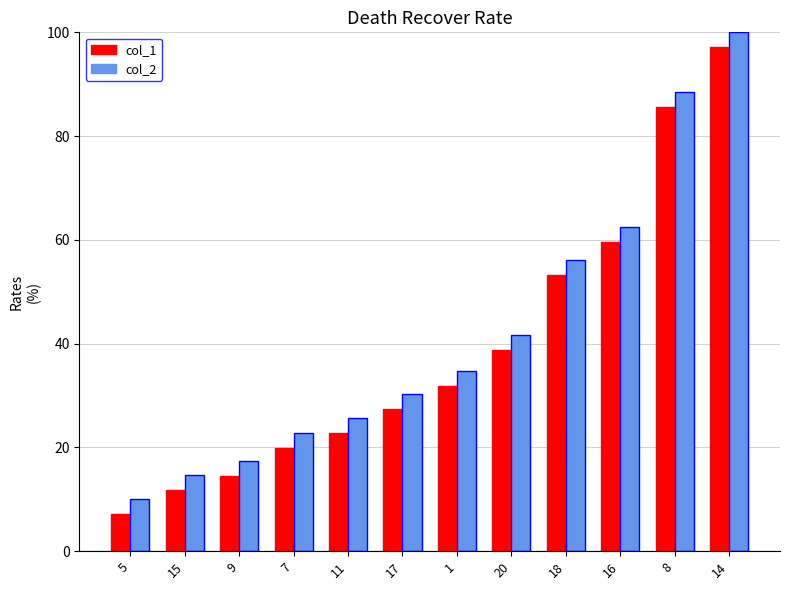

At which label does col_2 first exceed 34?

1